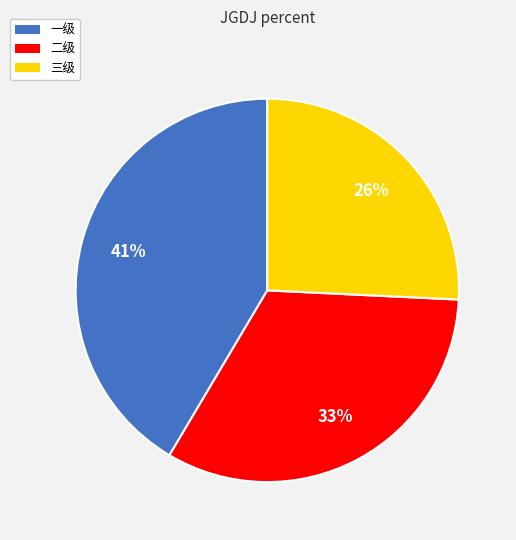

Does 二级 account for over 50% of the chart?

No